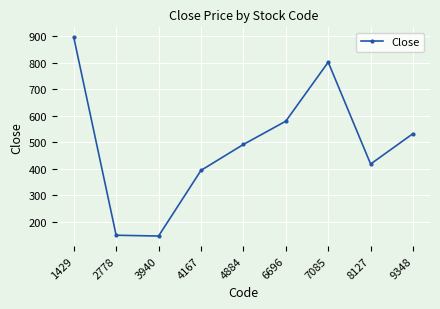

What is the change in value from 6696 to 9348?

-47